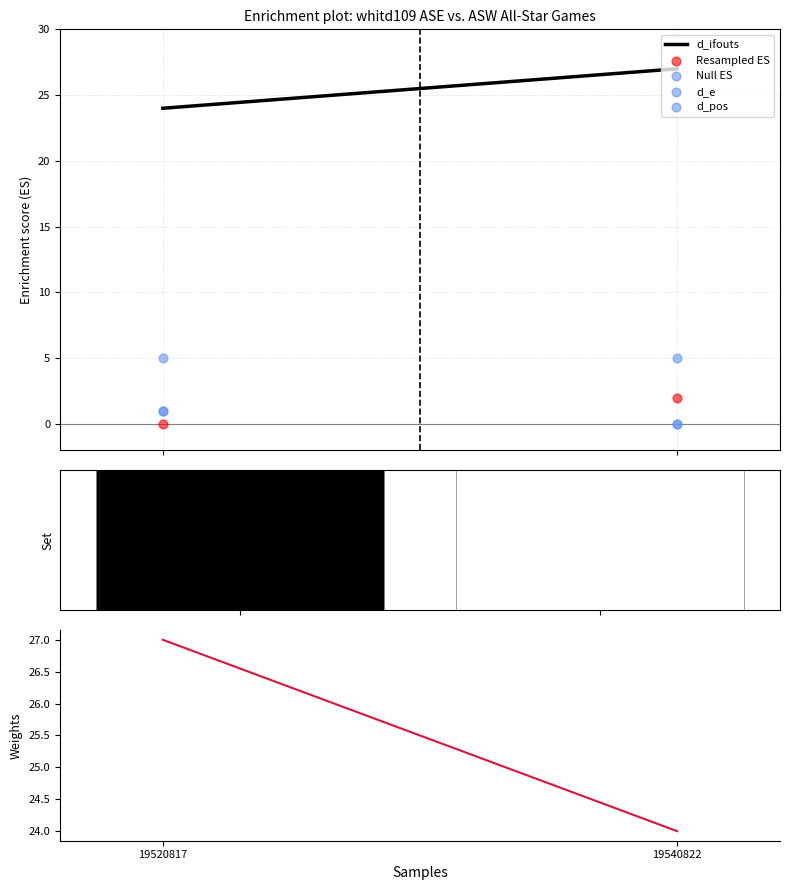

Which series contains the highest Y value?

d_ifouts